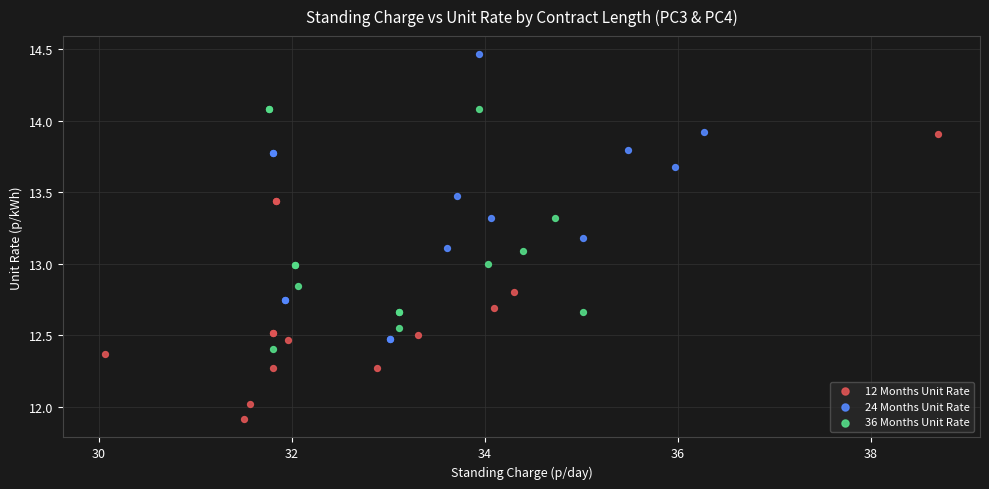

Which series contains the highest Y value?

24 Months Unit Rate